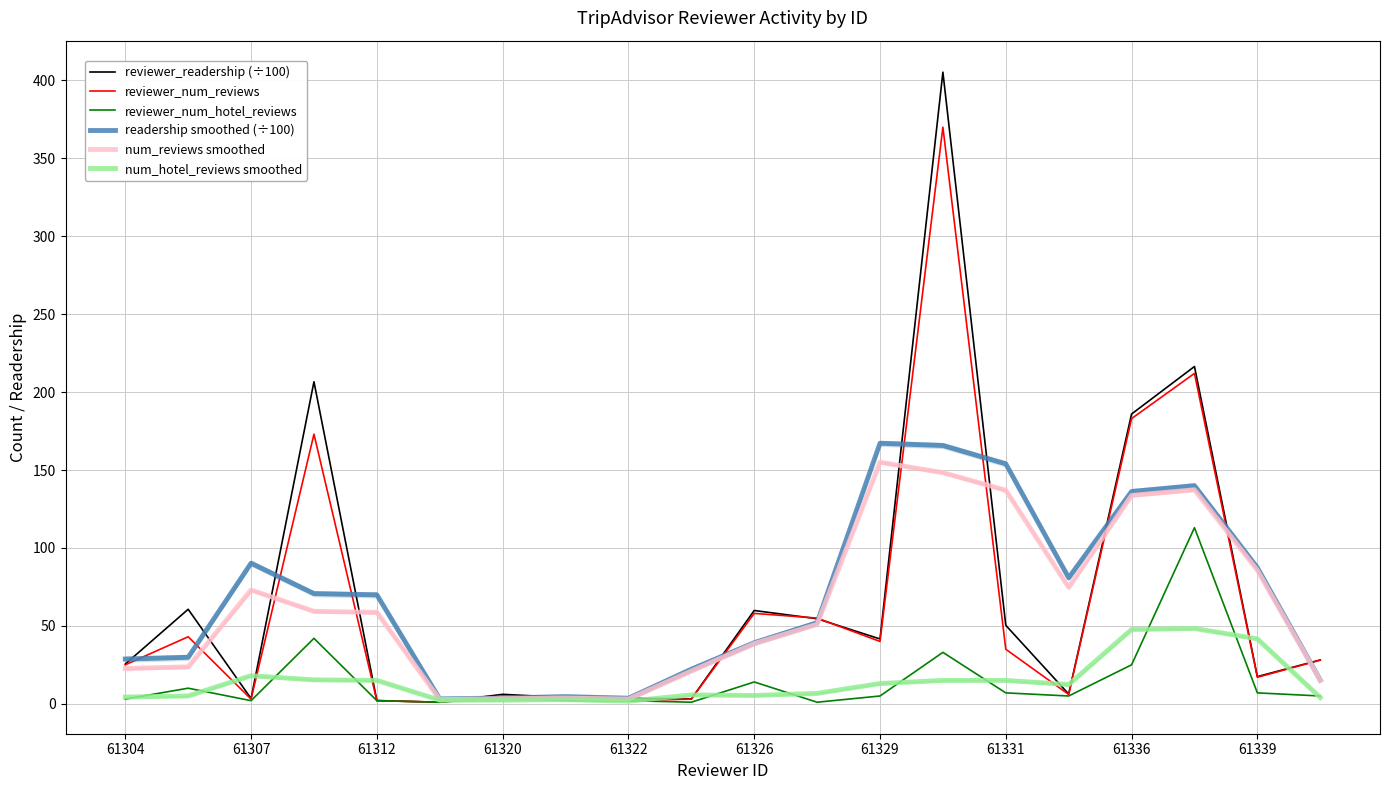

Is it true that num_reviews smoothed equals 15.3 at 61307?

False